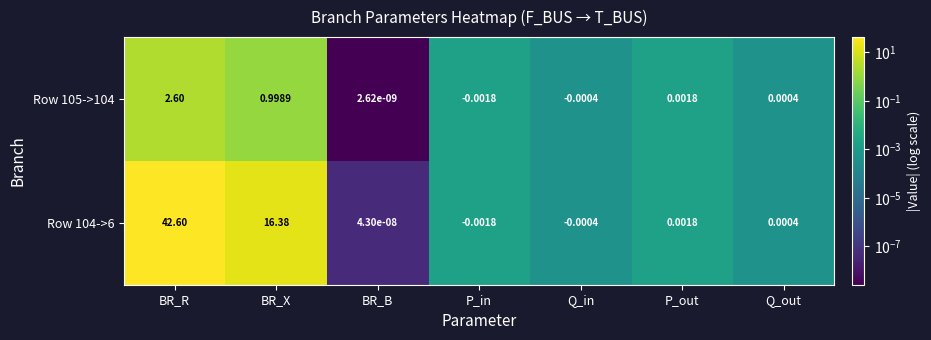

Rank the categories by Row 104->6 value from highest to lowest.

BR_R, BR_X, P_out, Q_out, BR_B, Q_in, P_in